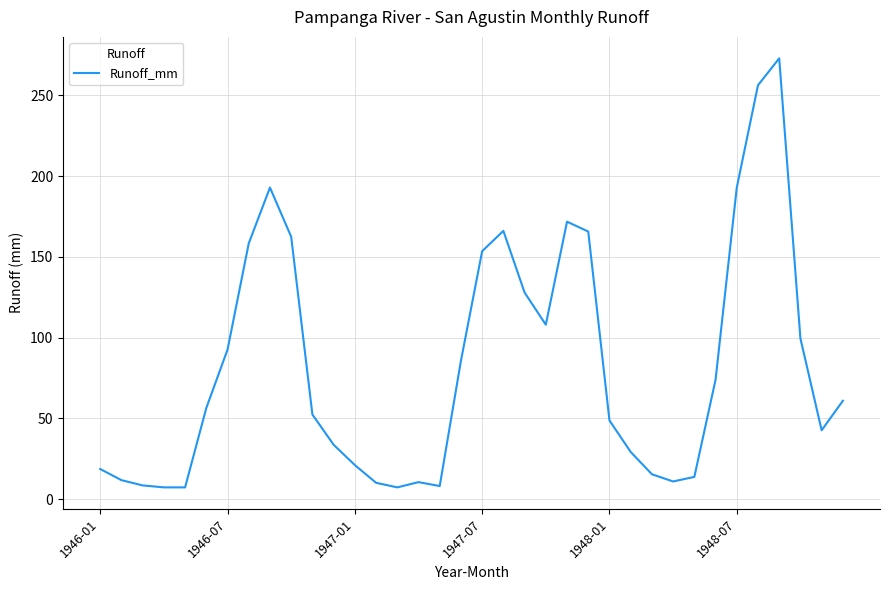

What is the difference between the maximum and minimum values?

265.7